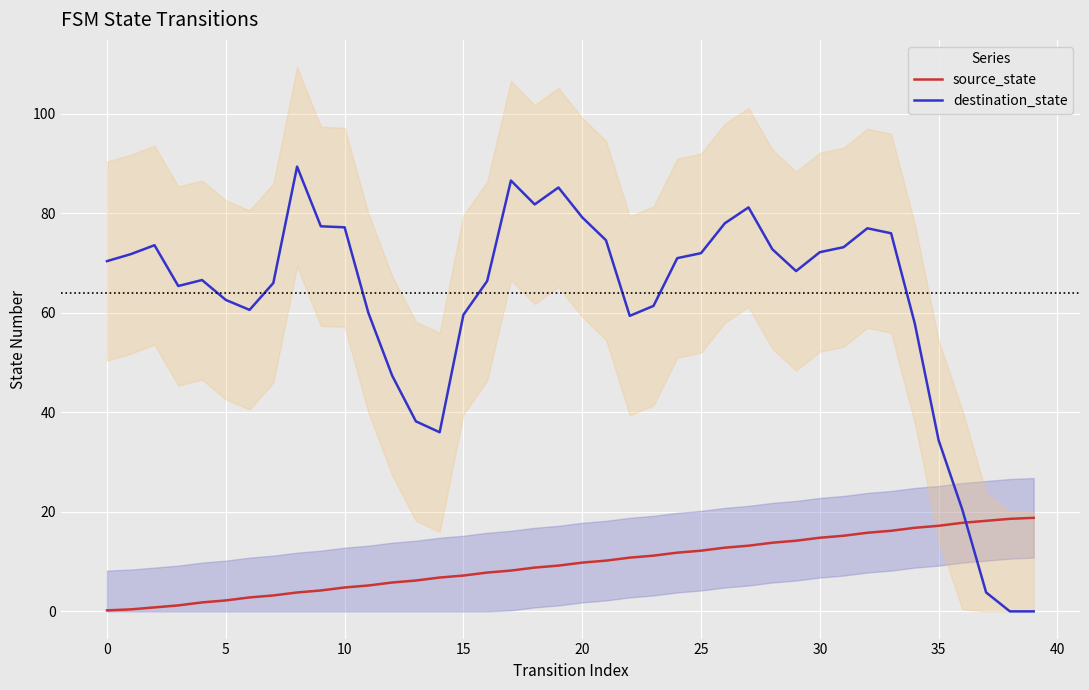

After their last crossing, which series has the higher values: source_state or destination_state?

source_state